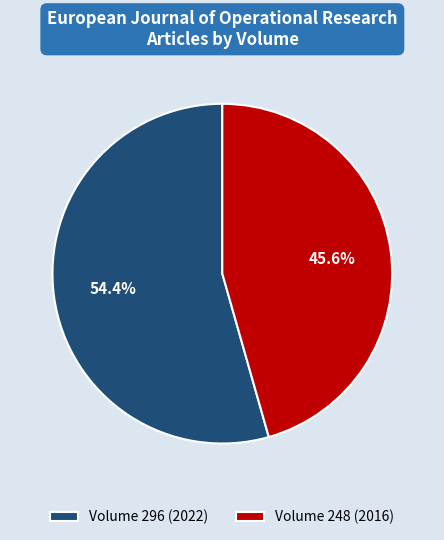

Which category has the smallest portion of the pie?

Volume 248 (2016)